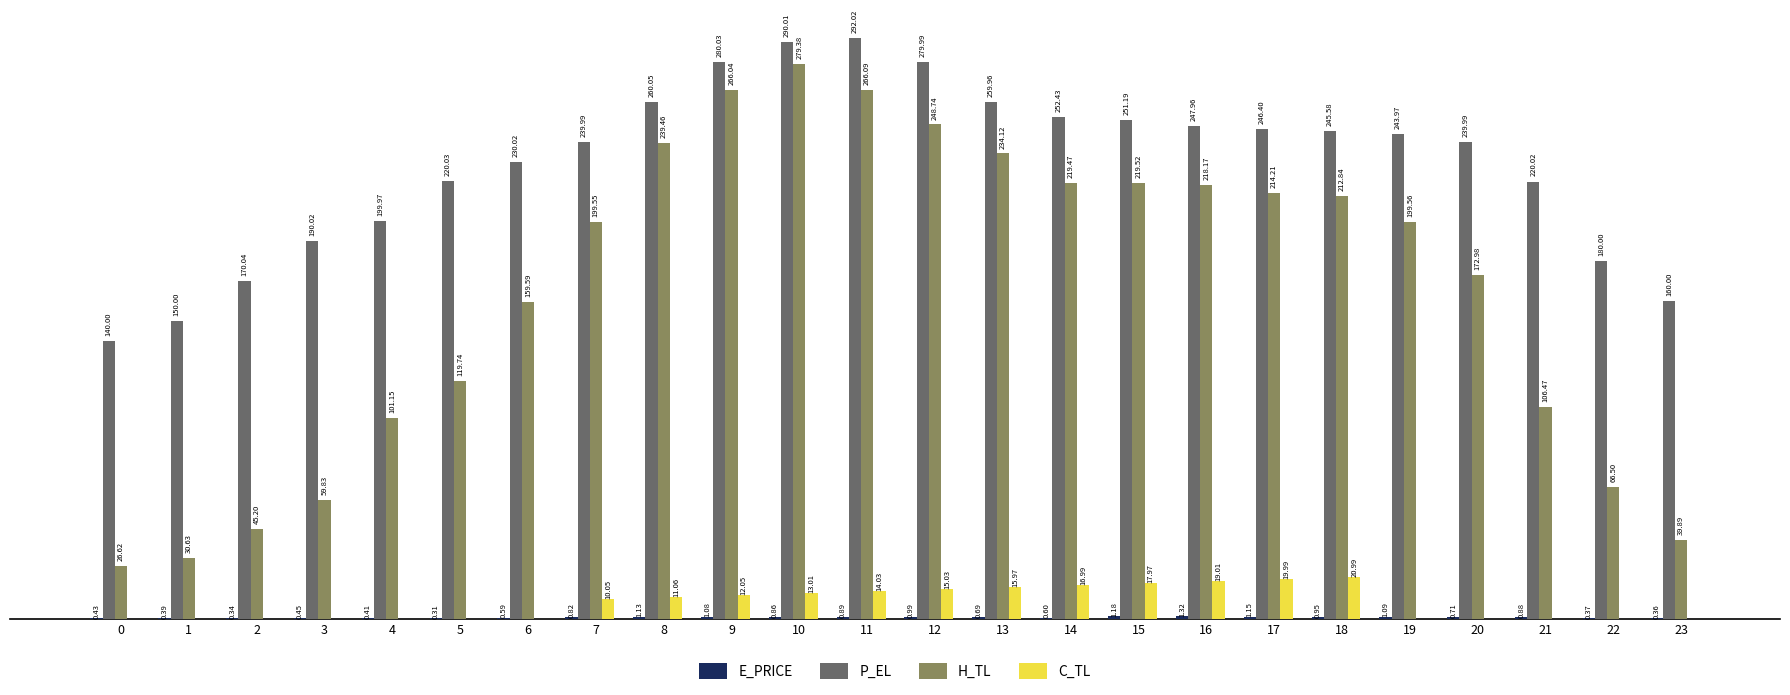

Is the value of P_EL at 2 greater than the value of H_TL at 14?

No